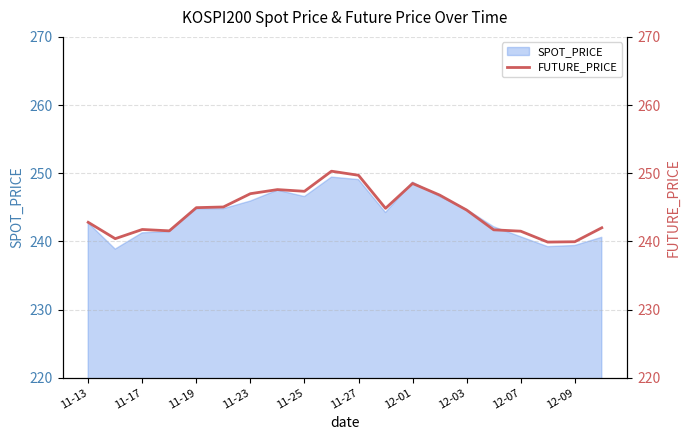

Is it true that SPOT_PRICE equals 425.6 at 12-03?

False